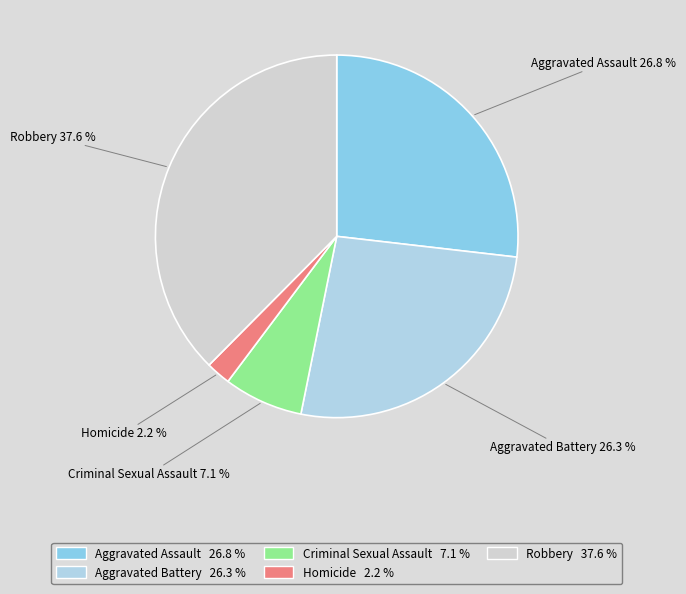

Does Aggravated Battery represent more than half of the total?

No